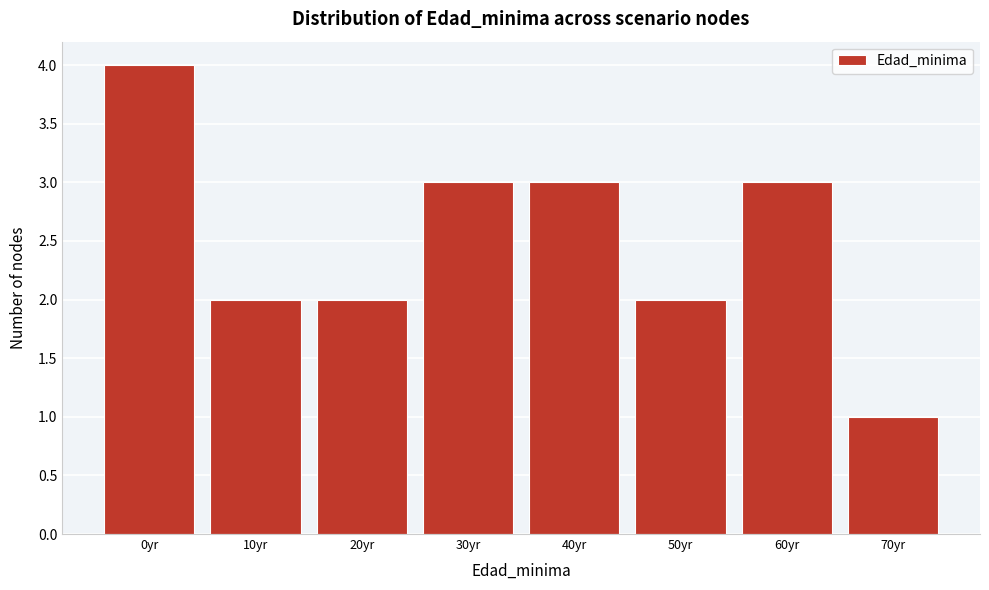

Reading left to right, extract all data points from this chart.

0yr=4	10yr=2	20yr=2	30yr=3	40yr=3	50yr=2	60yr=3	70yr=1